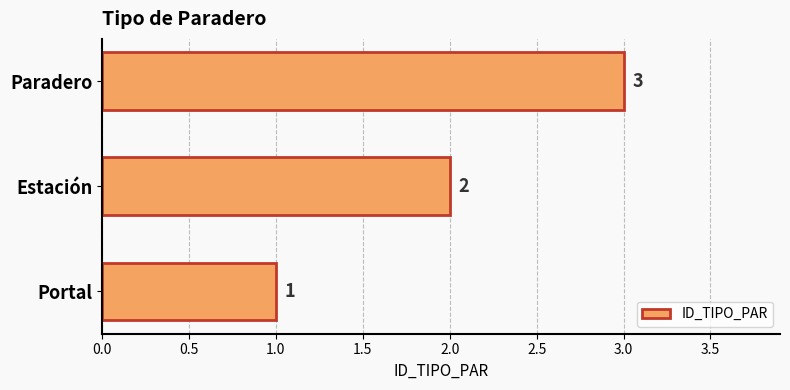

Between Estación and Portal, which is larger?

Estación